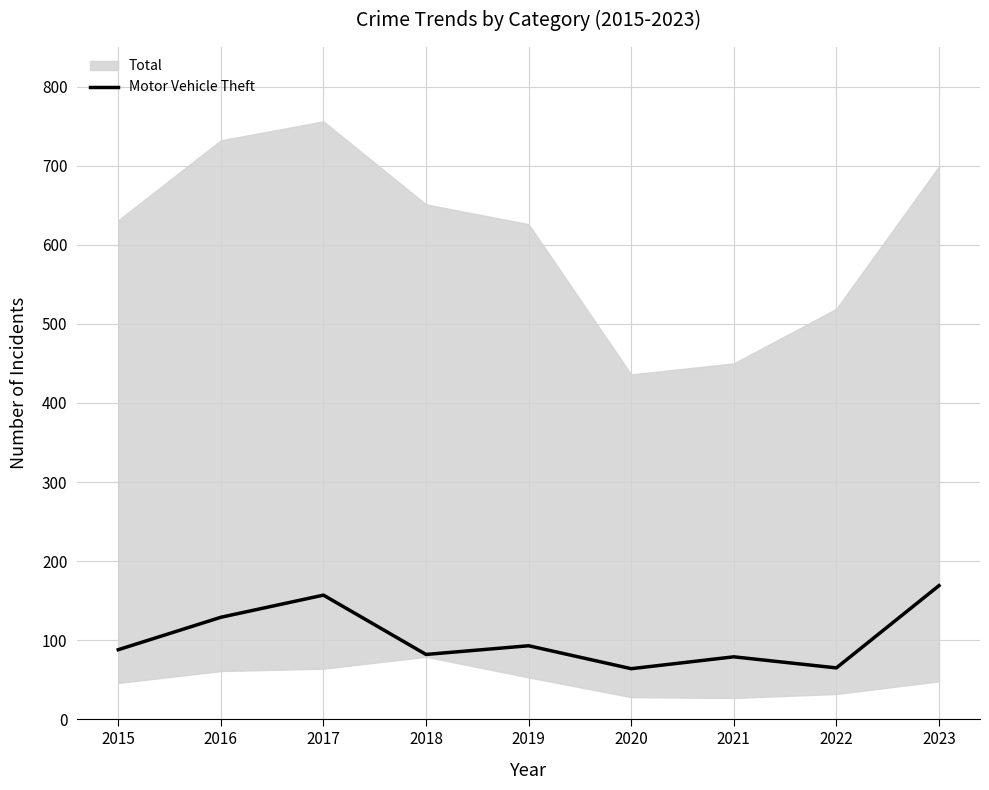

Reading left to right, what are all the values shown in this chart?

88	129	157	82	93	64	79	65	169